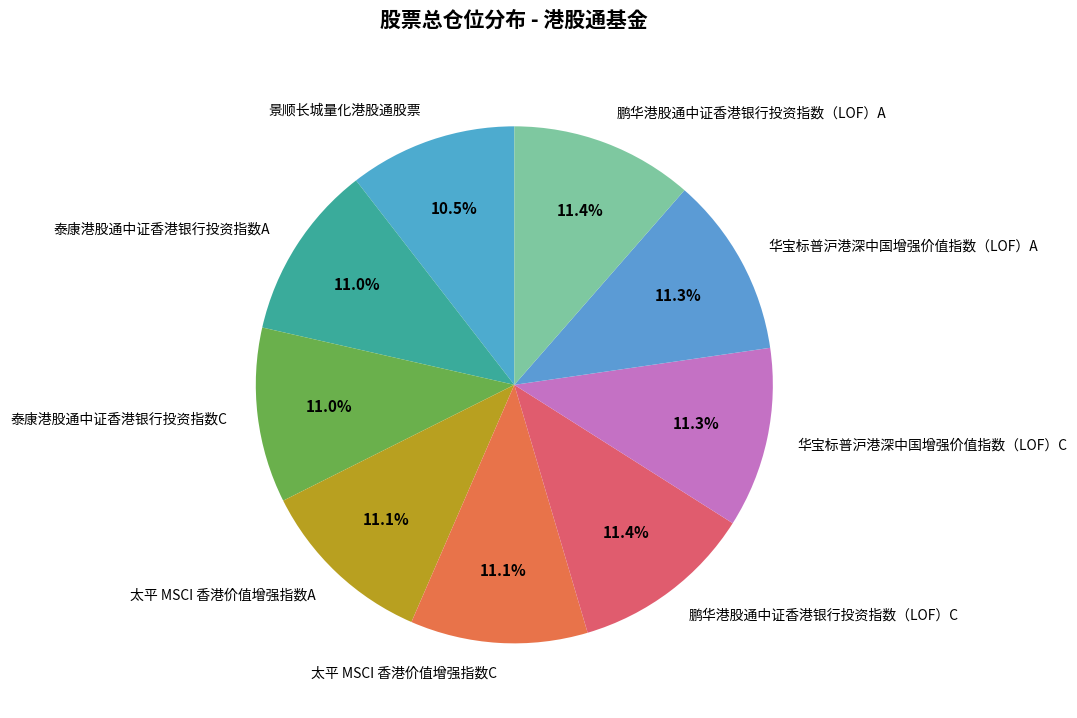

How many segments does this pie chart have?

9